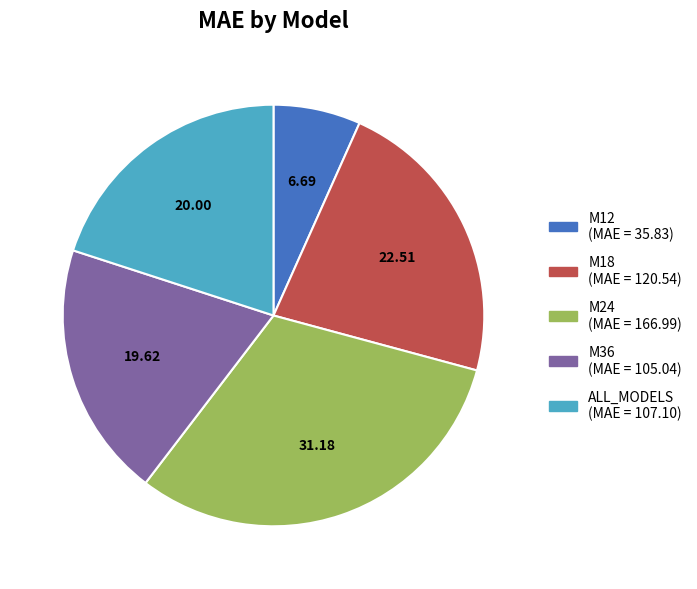

Does ALL_MODELS account for over 50% of the chart?

No